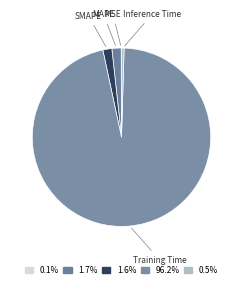

Is the sum of SMAPE and Training Time greater than half?

Yes